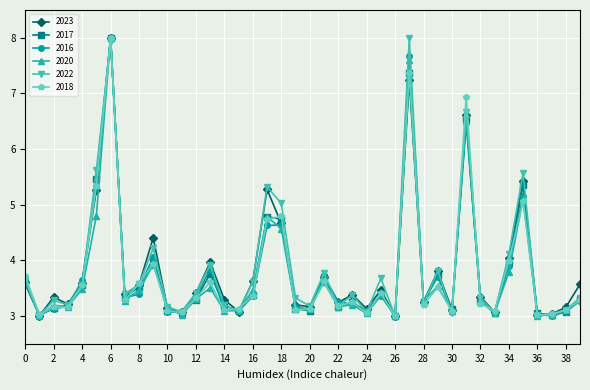

At how many categories does at least one series exceed 7?

2